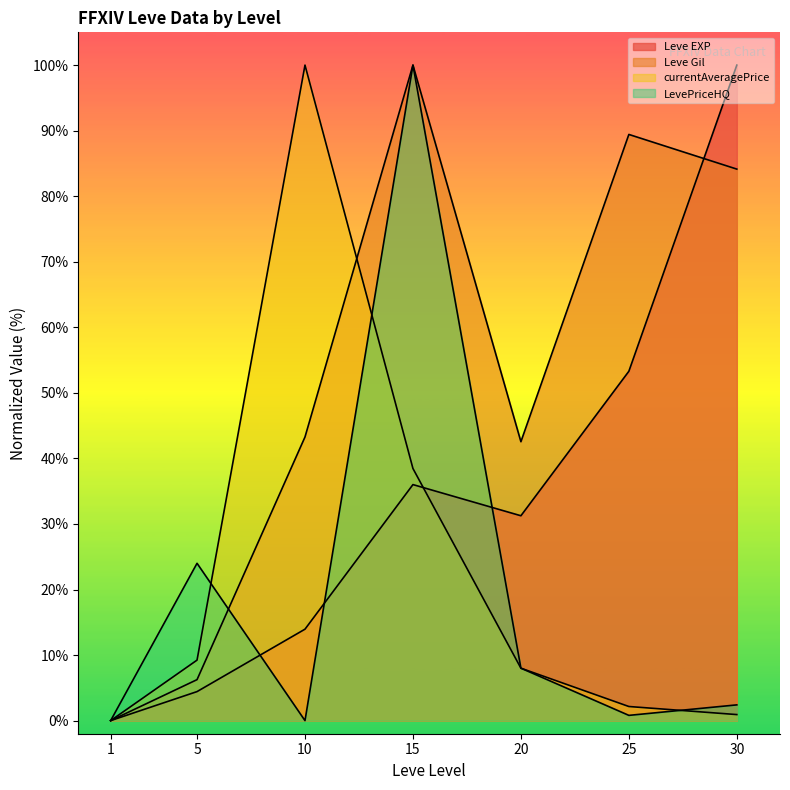

True or false: LevePriceHQ has a value of 3.4 at 20.

False